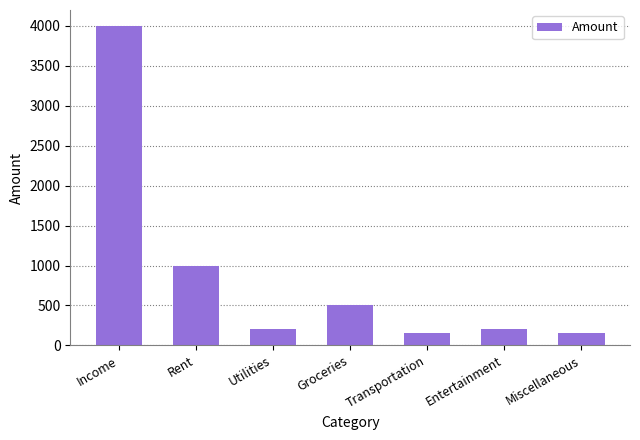

Approximately how many times larger is the value at Entertainment compared to Utilities?

1.0